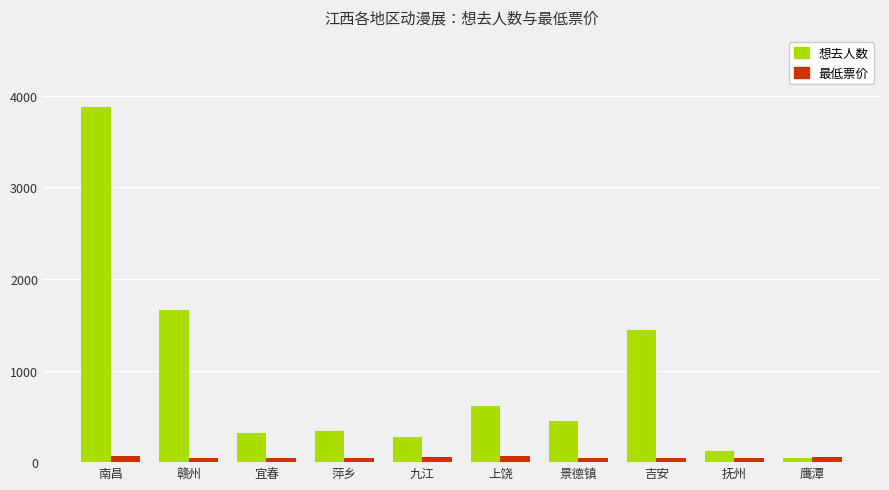

List the series in order of their overall mean, highest first.

想去人数, 最低票价